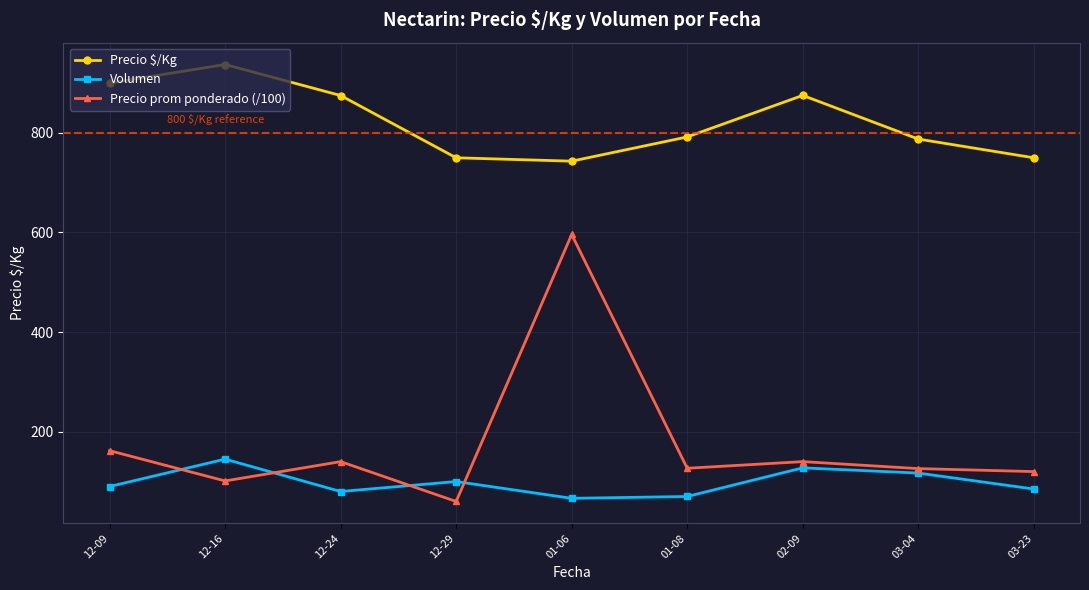

True or false: Precio prom ponderado (/100) has more than 0 points higher than both neighbors.

True